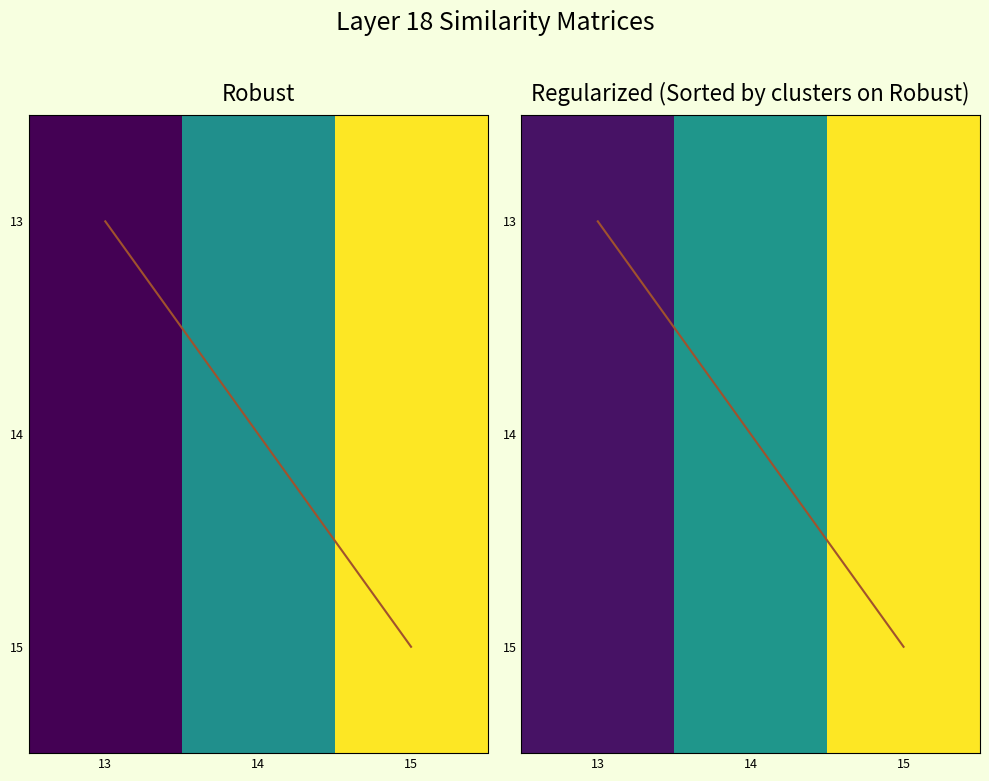

What value does the 13 series have at 15?

1.0